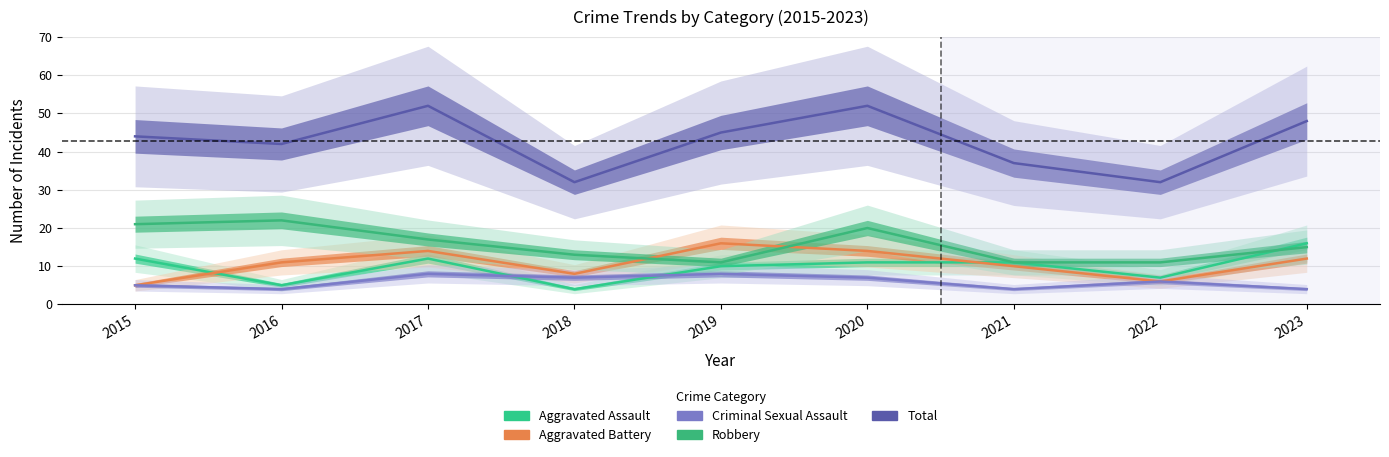

True or false: Total has a value of 42 at 2016.

True